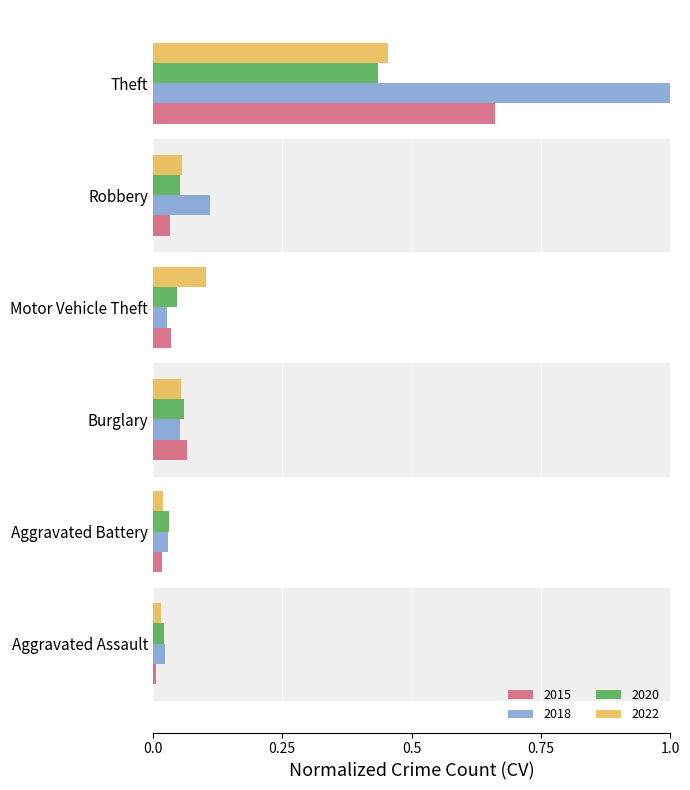

What is the maximum value shown in the chart?

1.0